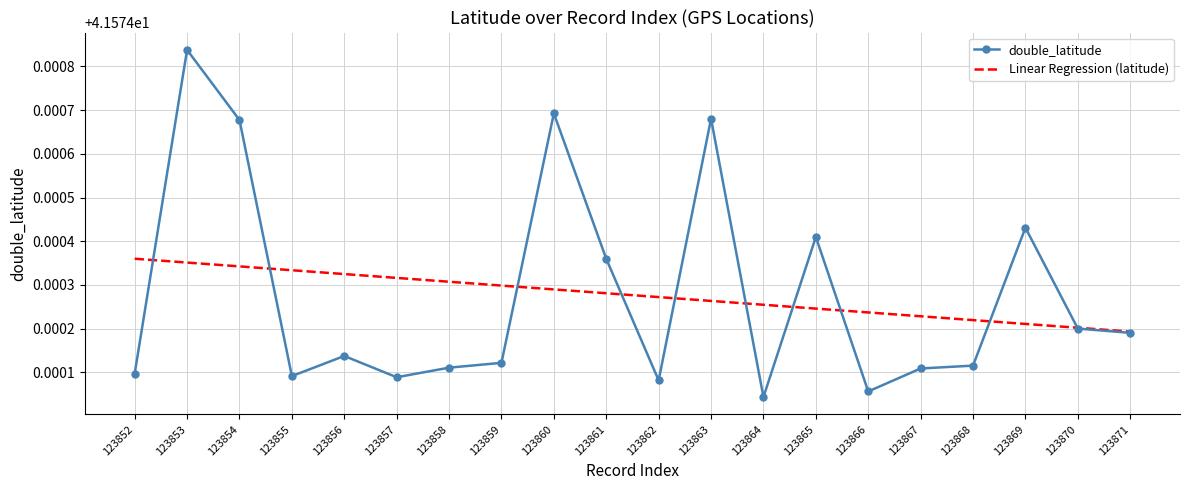

Which series changed the most between 123863 and 123868?

double_latitude